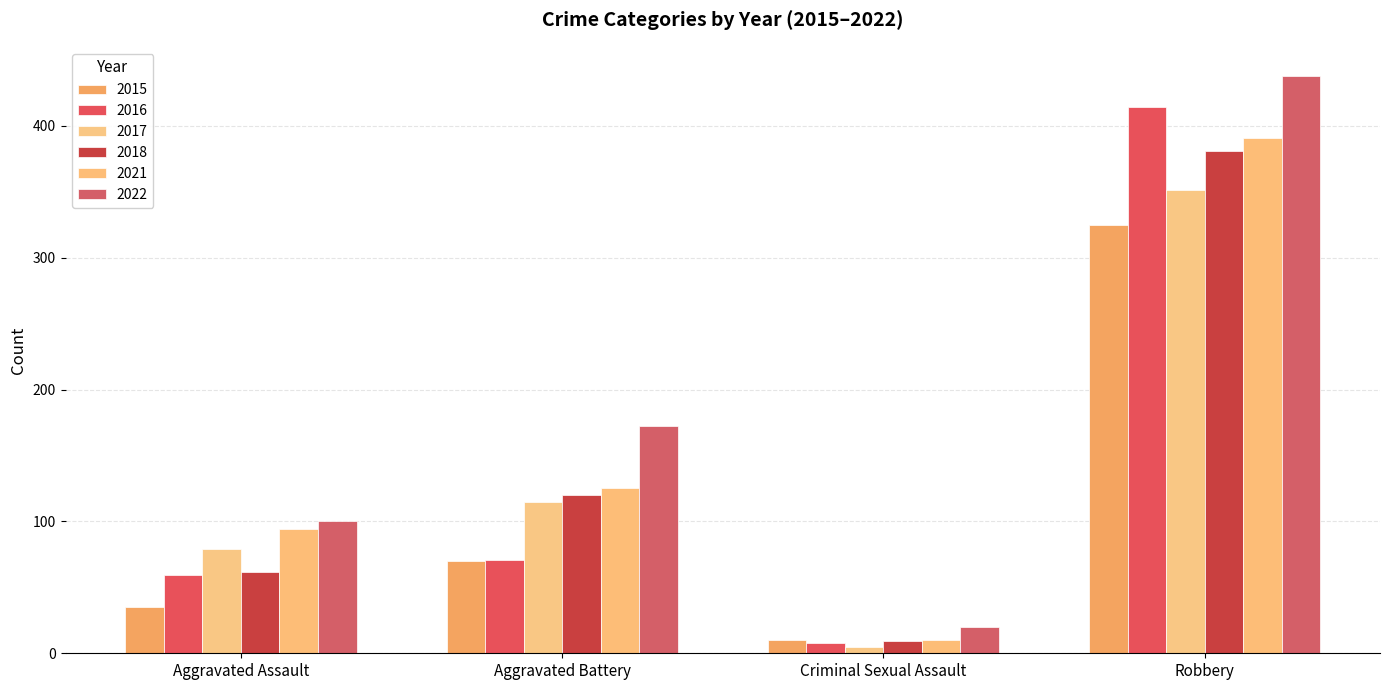

Which has a higher value, Aggravated Assault or Aggravated Battery?

Aggravated Battery